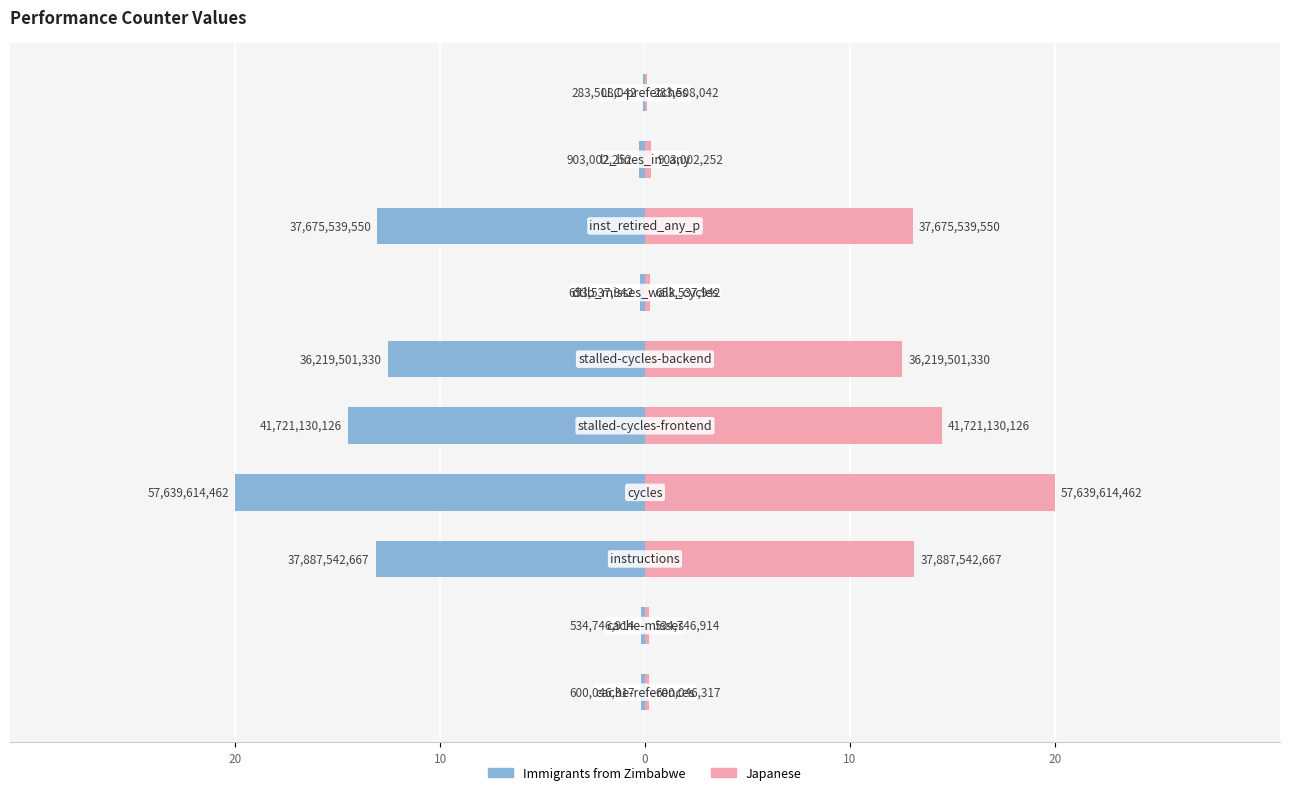

True or false: Raw Count (right) has a value of 0.4 at 6.

False